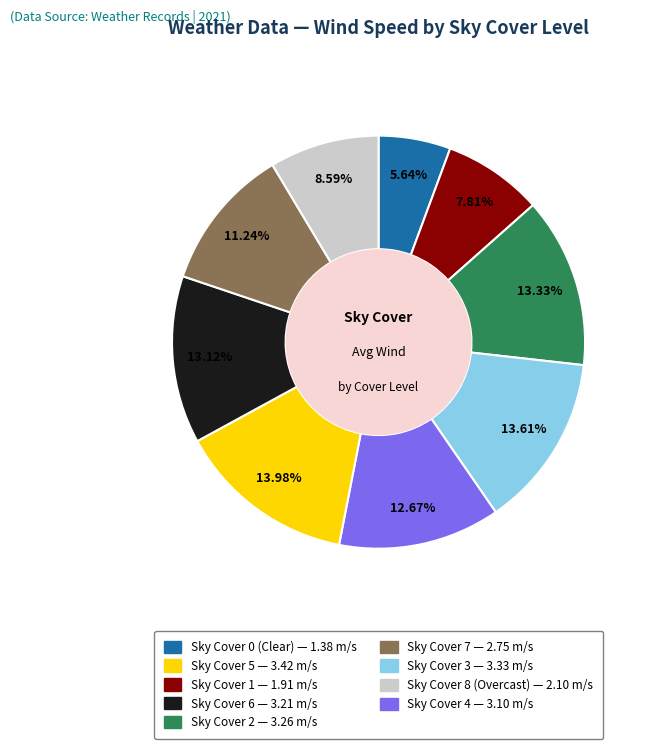

Does any single category account for the majority?

No